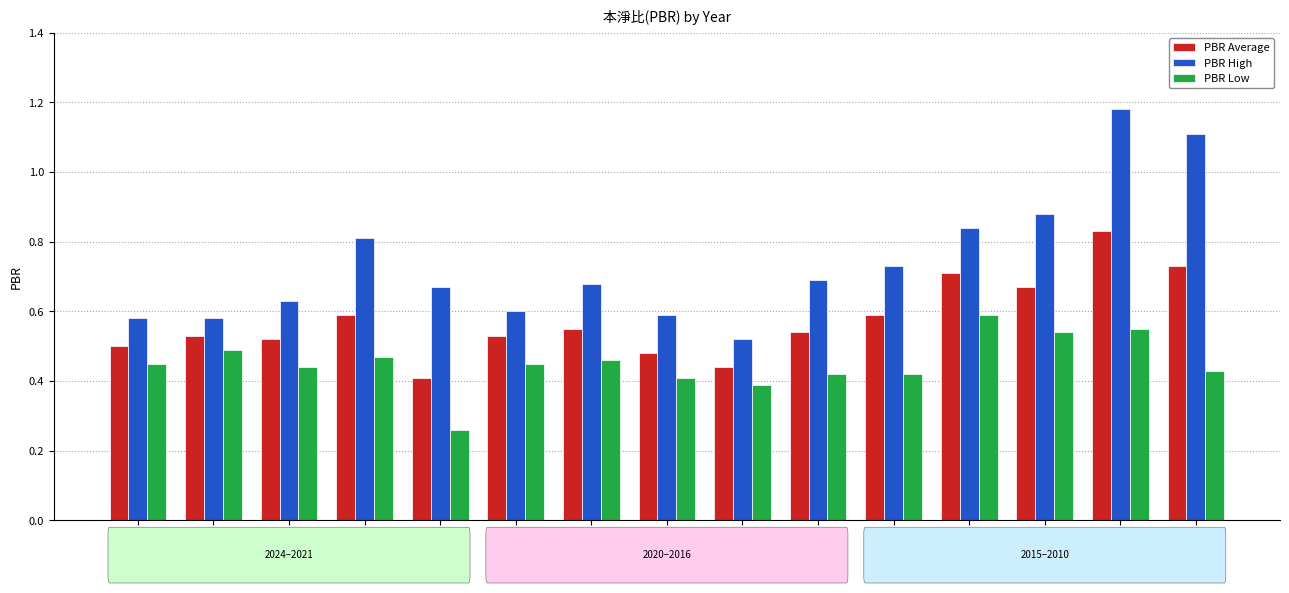

Where is PBR High nearest to the value 0?

2016